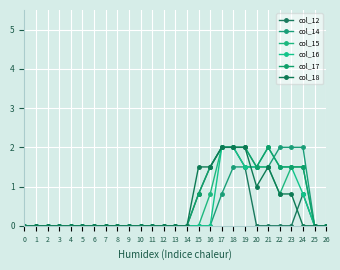

How many lines are shown in the chart?

6